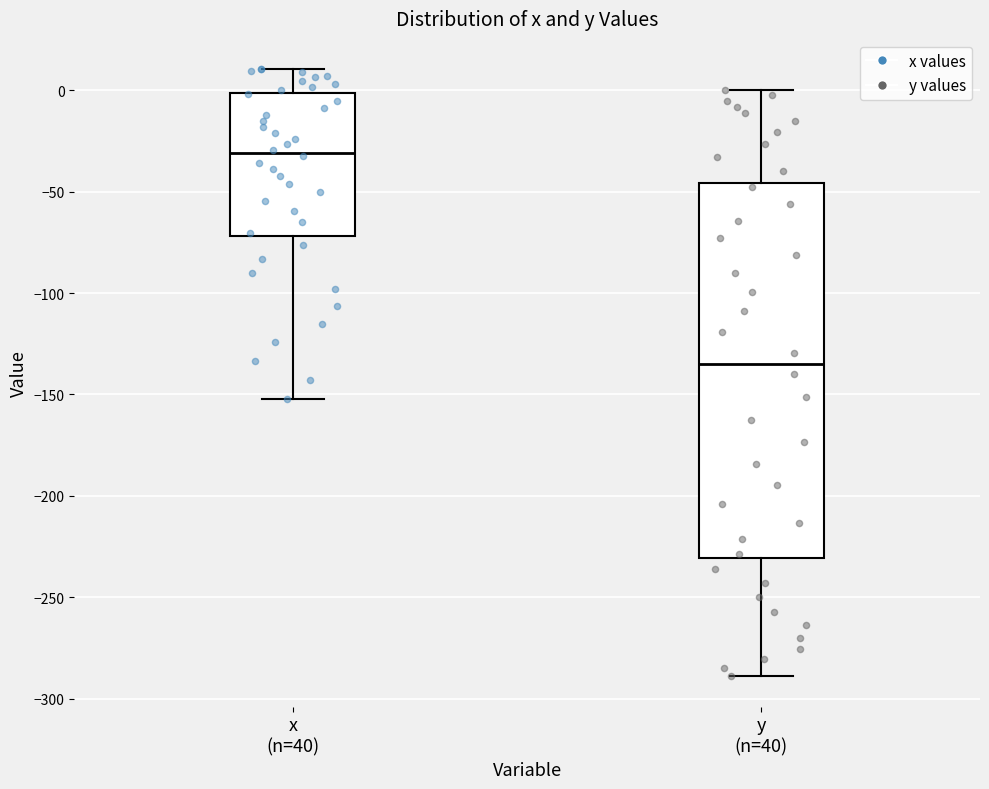

Which box's median line is the highest?

x (n=40)